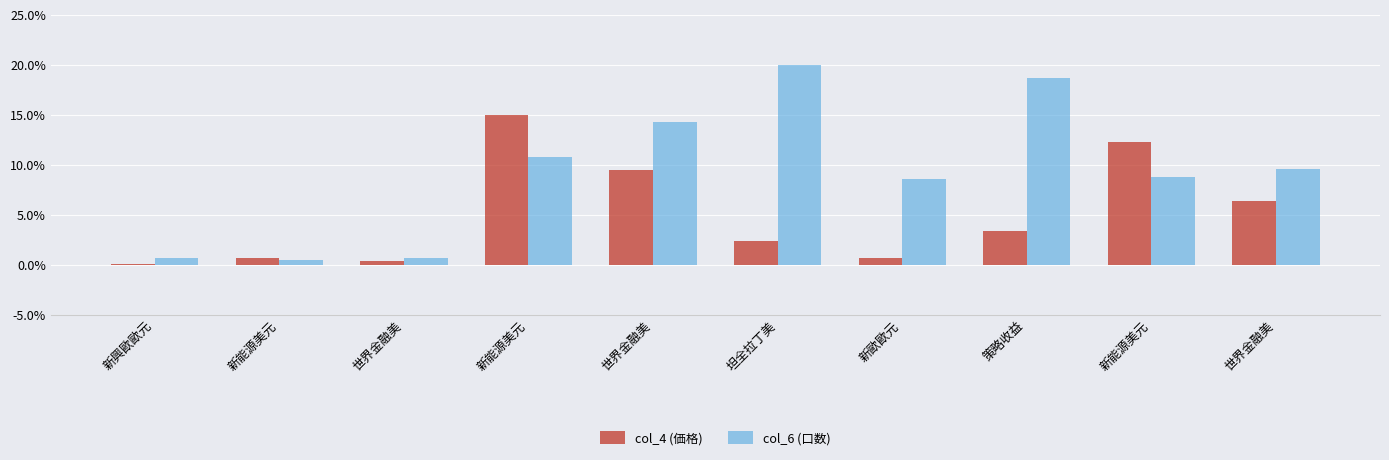

Which series has the widest spread of values?

col_6 (口数)